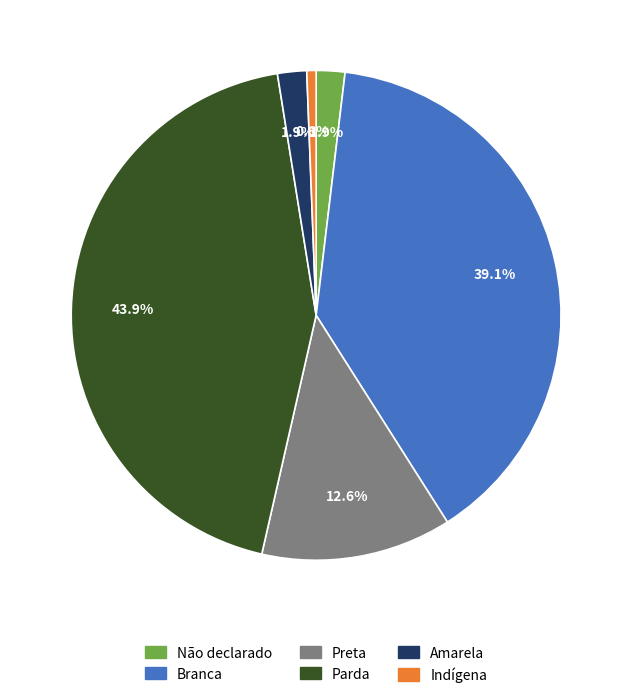

To the nearest percent, what percentage of the pie is Amarela?

2%